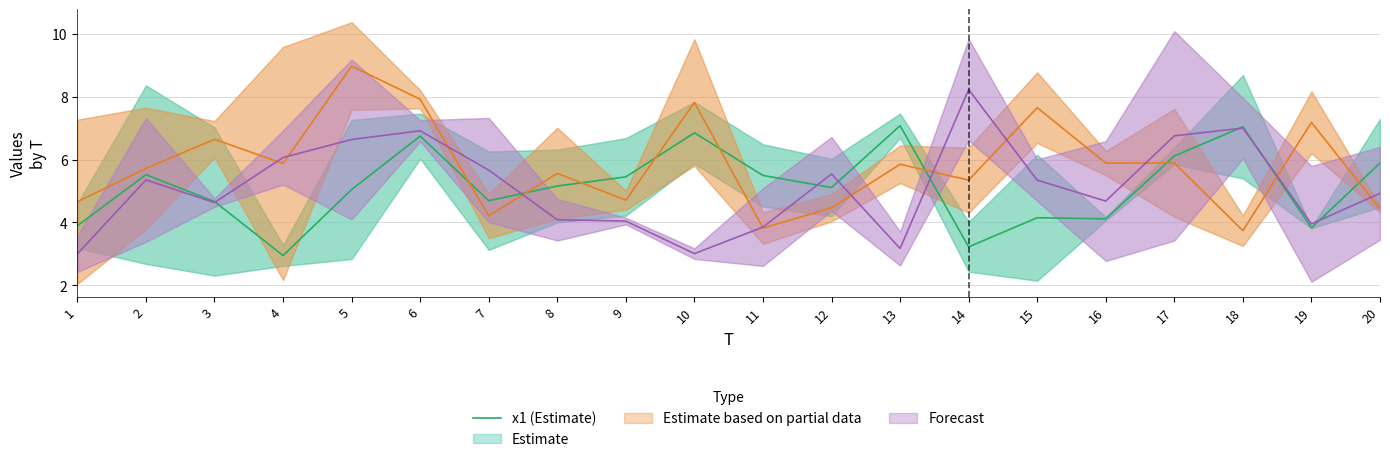

How many interior local valleys (lower than both neighbors) does the data have?

6